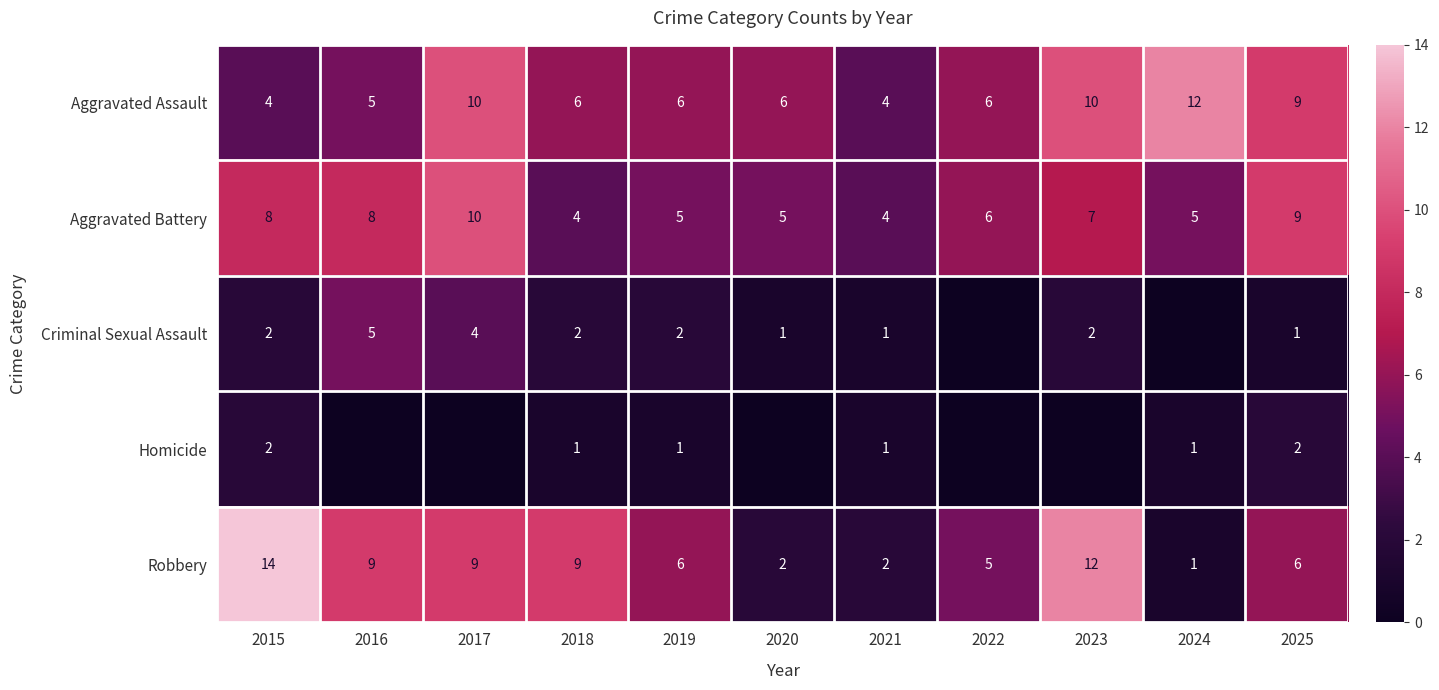

How many categories are shown in the chart?

11